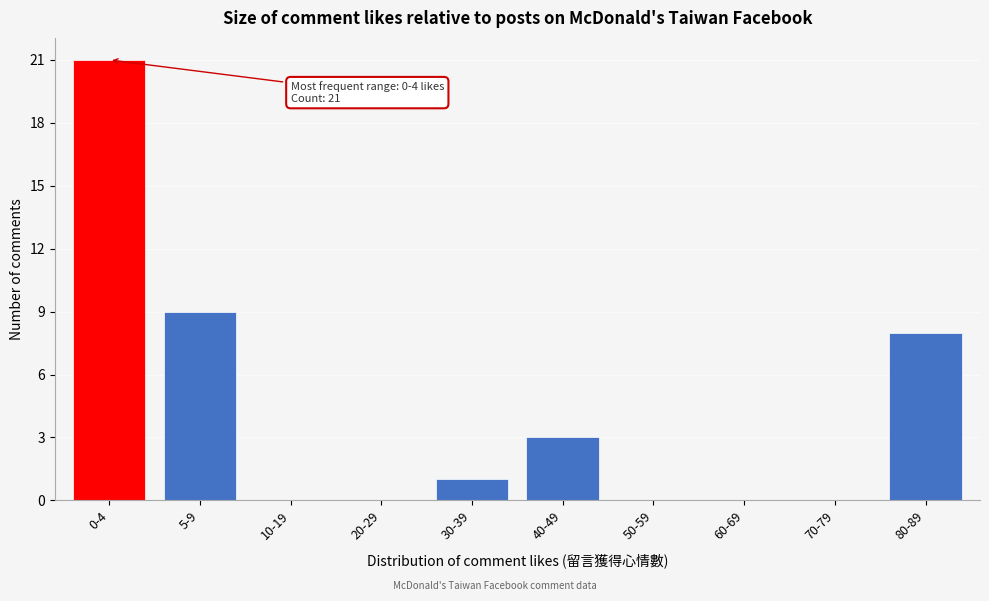

Reading left to right, what are all the values shown in this chart?

0-4=21	5-9=9	10-19=0	20-29=0	30-39=1	40-49=3	50-59=0	60-69=0	70-79=0	80-89=8